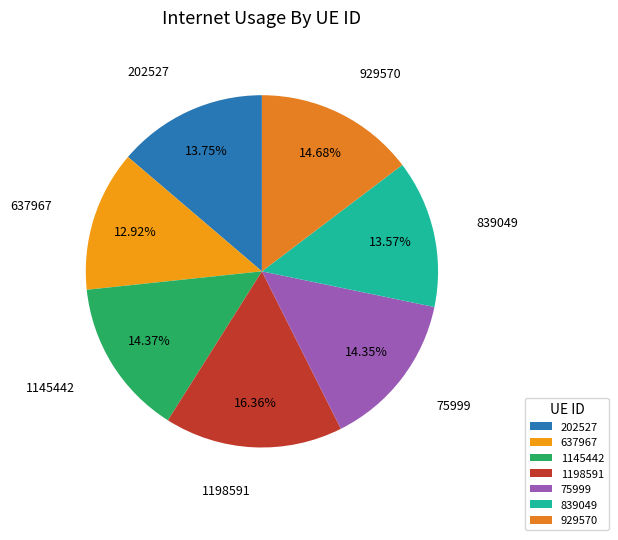

The 75999 slice represents 14% of the pie. True or false?

True